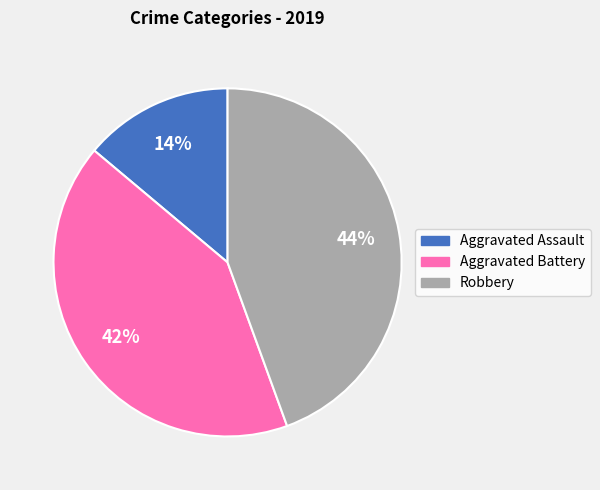

What is the ratio of the value at Aggravated Assault to the value at Robbery?

0.3